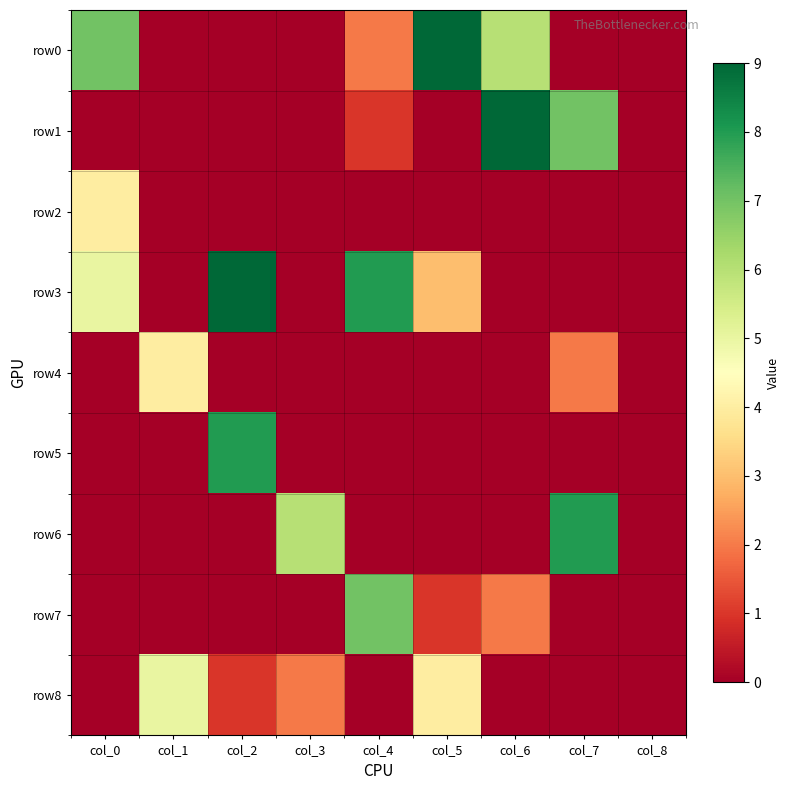

Reading left to right, extract all data points from this chart.

row0: col_0=7	col_1=0	col_2=0	col_3=0	col_4=2	col_5=9	col_6=6	col_7=0	col_8=0
row1: col_0=0	col_1=0	col_2=0	col_3=0	col_4=1	col_5=0	col_6=9	col_7=7	col_8=0
row2: col_0=4	col_1=0	col_2=0	col_3=0	col_4=0	col_5=0	col_6=0	col_7=0	col_8=0
row3: col_0=5	col_1=0	col_2=9	col_3=0	col_4=8	col_5=3	col_6=0	col_7=0	col_8=0
row4: col_0=0	col_1=4	col_2=0	col_3=0	col_4=0	col_5=0	col_6=0	col_7=2	col_8=0
row5: col_0=0	col_1=0	col_2=8	col_3=0	col_4=0	col_5=0	col_6=0	col_7=0	col_8=0
row6: col_0=0	col_1=0	col_2=0	col_3=6	col_4=0	col_5=0	col_6=0	col_7=8	col_8=0
row7: col_0=0	col_1=0	col_2=0	col_3=0	col_4=7	col_5=1	col_6=2	col_7=0	col_8=0
row8: col_0=0	col_1=5	col_2=1	col_3=2	col_4=0	col_5=4	col_6=0	col_7=0	col_8=0